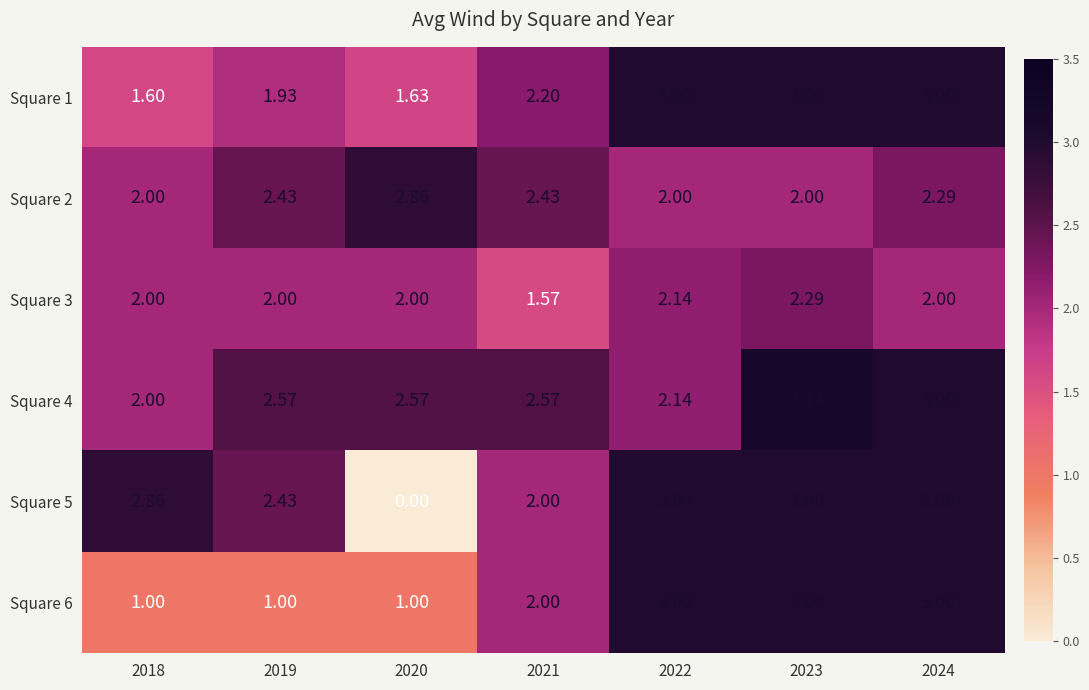

Is the value of Square 1 at 2019 greater than the value of Square 4 at 2020?

No